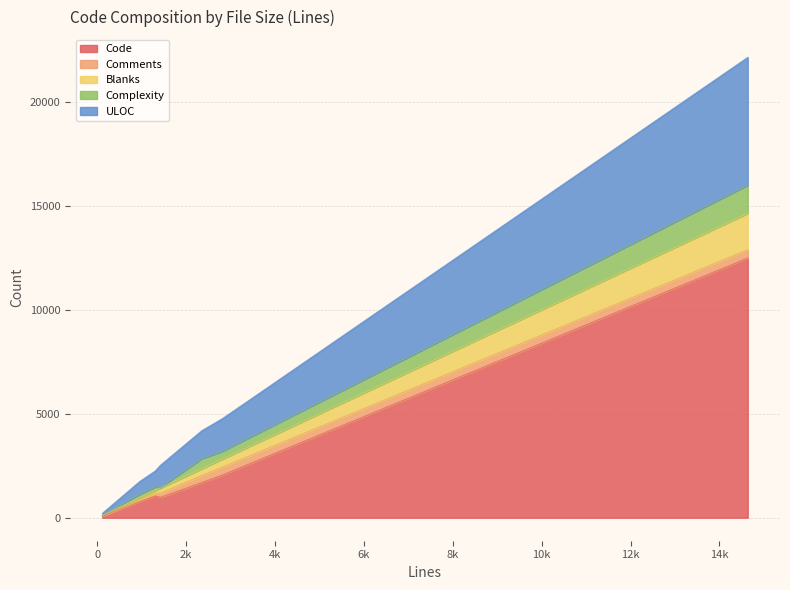

What is the sum of all Comments values?

1588